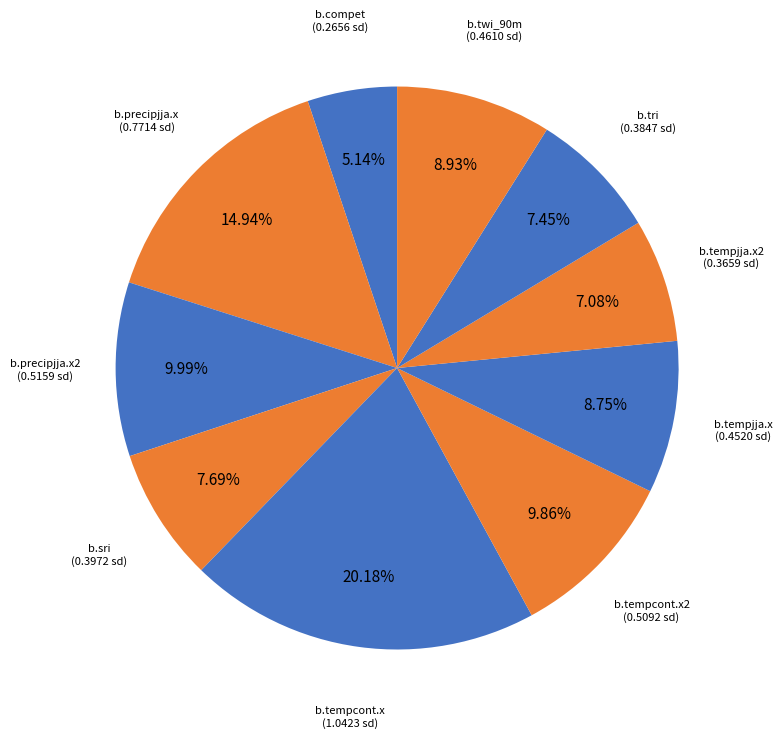

Which category has the smallest portion of the pie?

b.compet